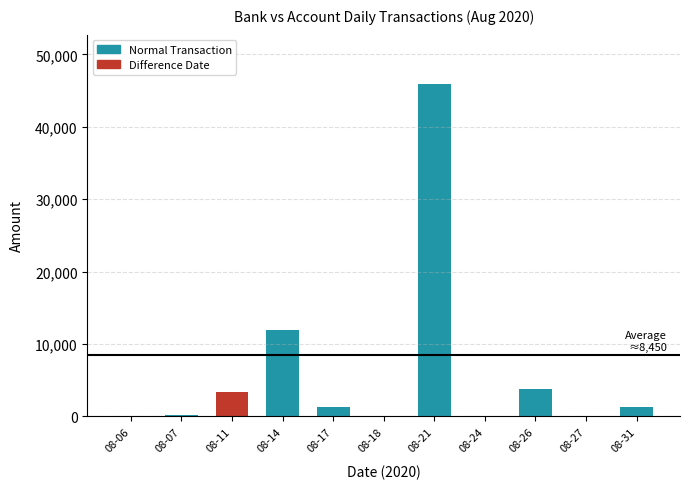

Are the bars horizontal?

No